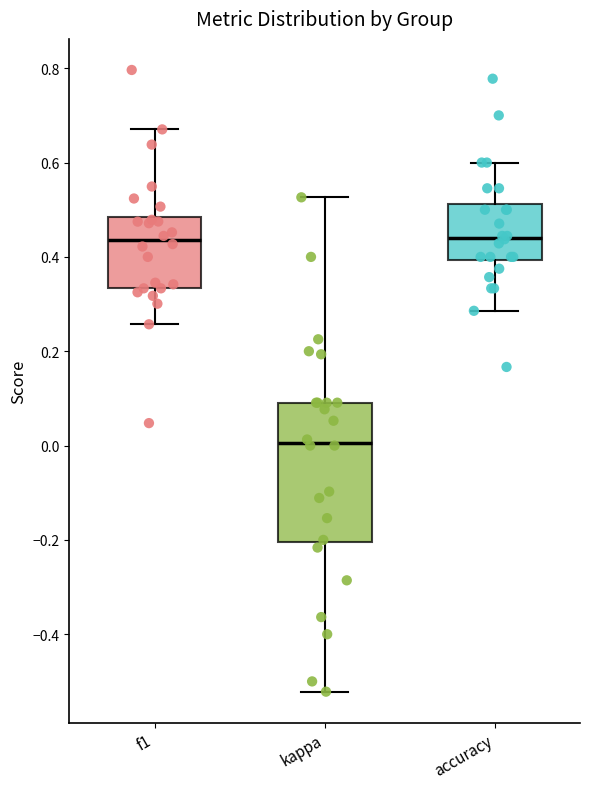

Which box's median line is the lowest?

kappa